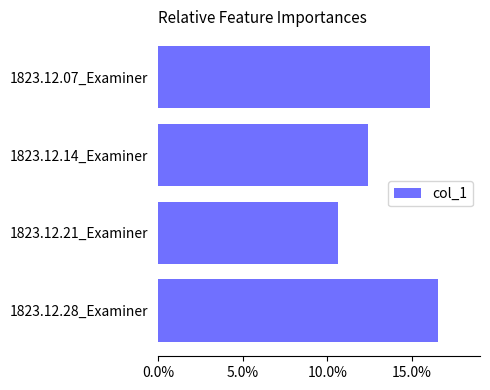

At which category does the chart reach its peak across all series?

1823.12.28_Examiner